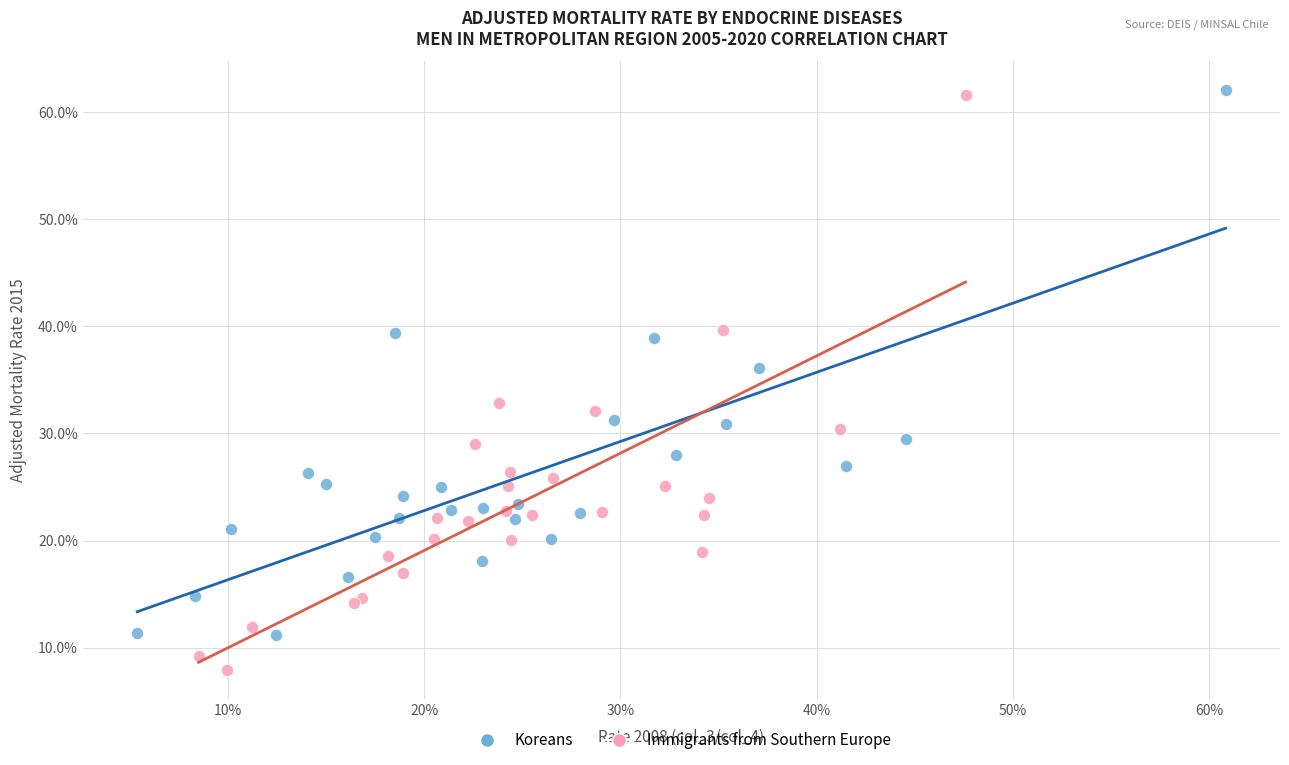

Which series has the largest Y range (max minus min)?

Immigrants from Southern Europe